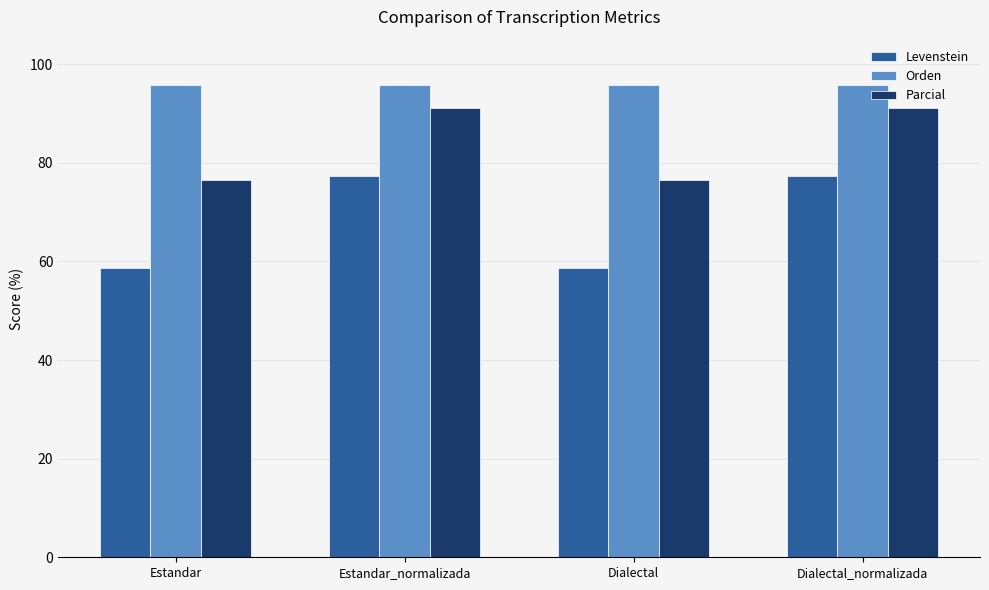

Is the value of Orden at Dialectal greater than the value of Levenstein at Estandar?

Yes